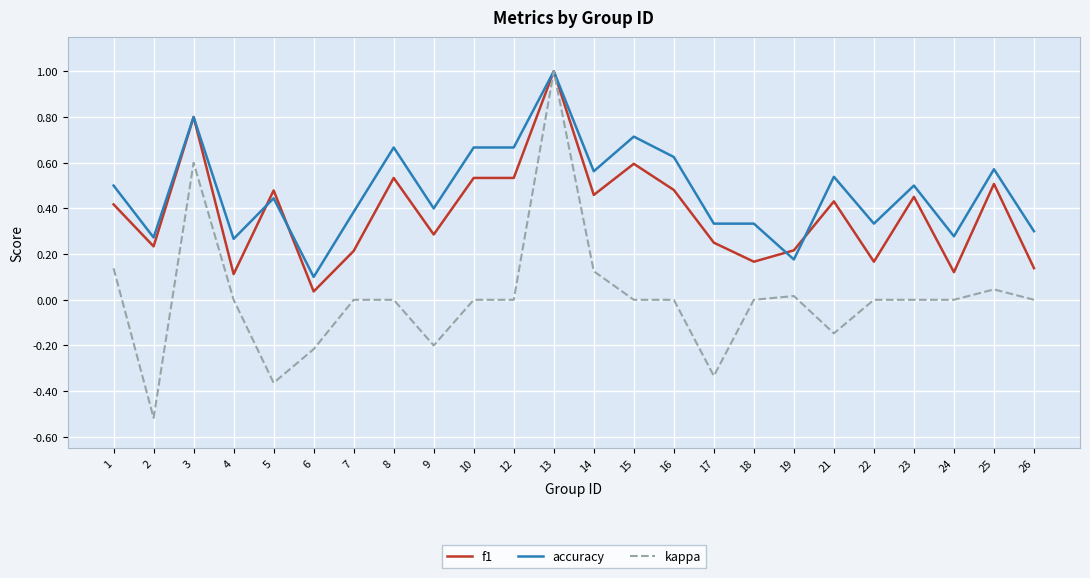

What is the maximum value shown in the chart?

1.0